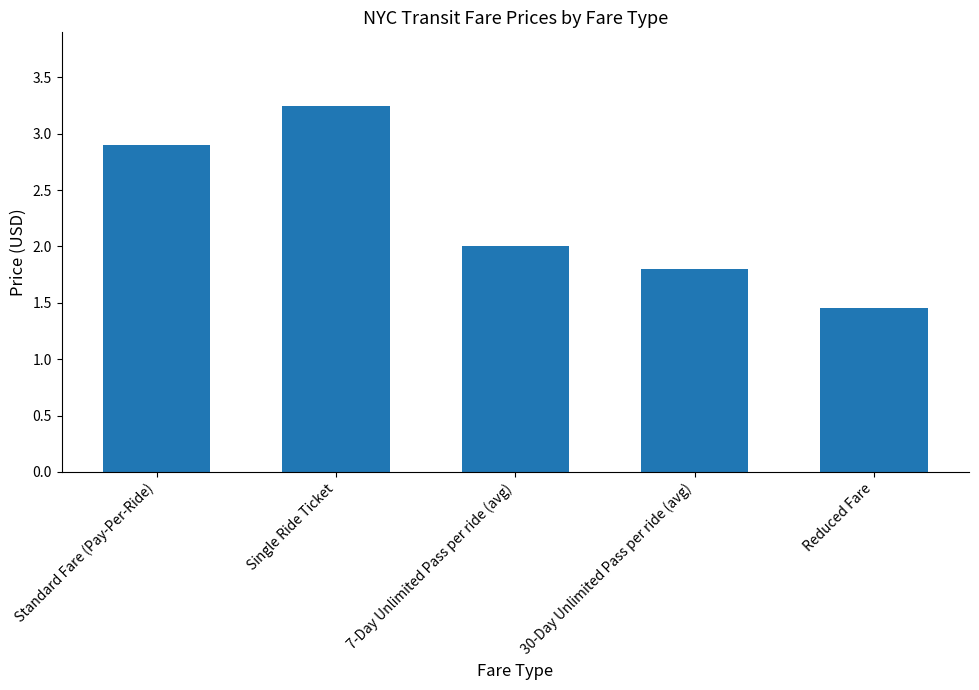

What is the average value?

2.3